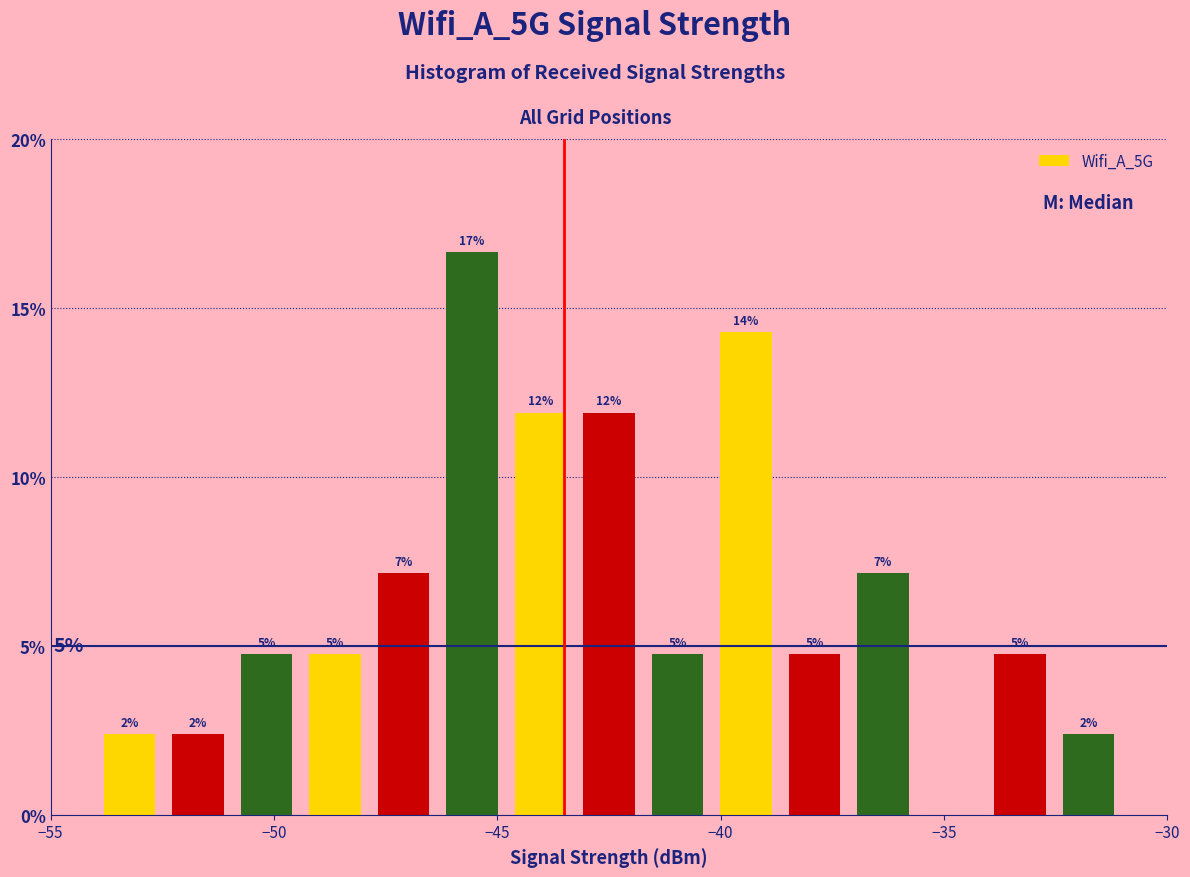

Read against the x-axis, roughly where is the centre of the tallest bar?

-45.5